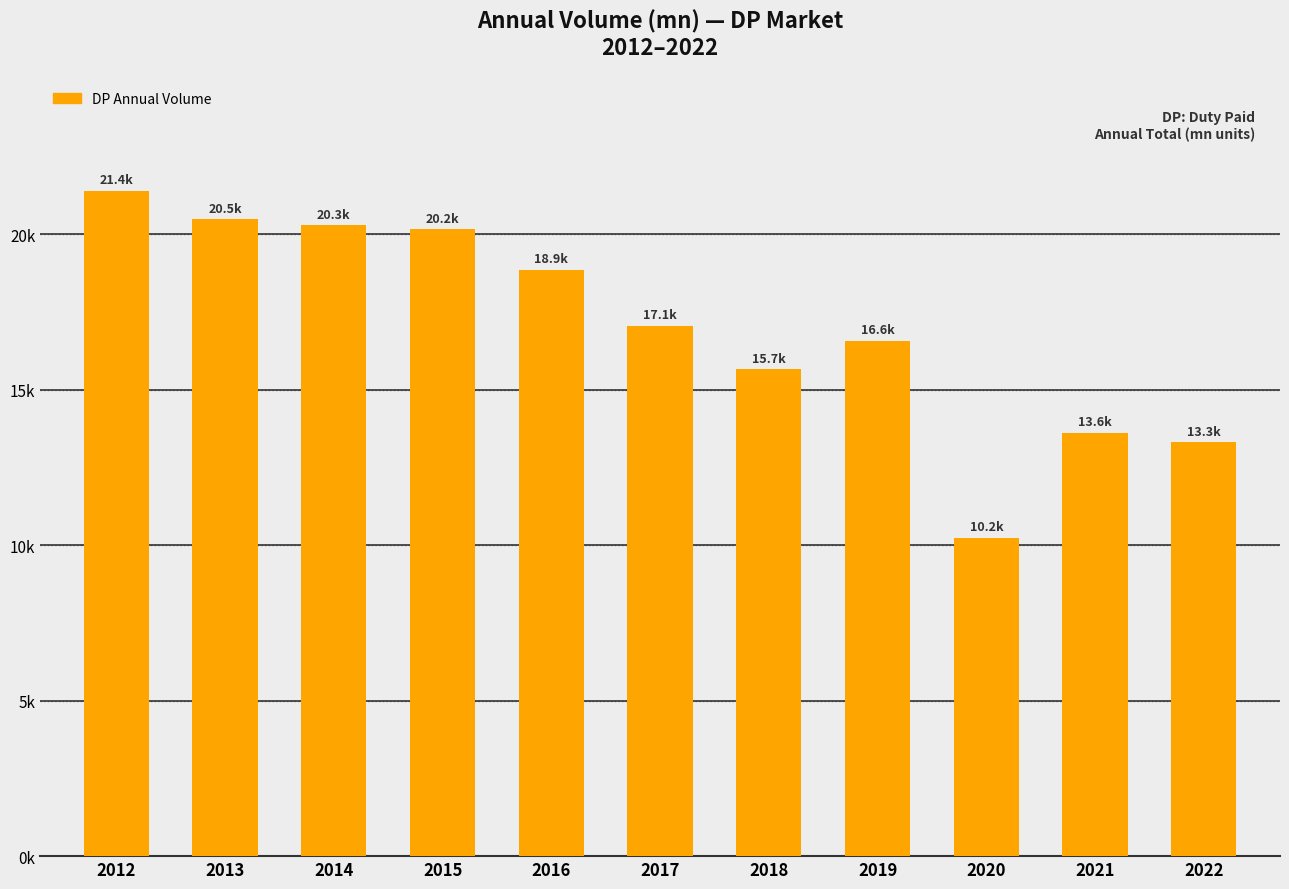

Does the chart contain any negative values?

No